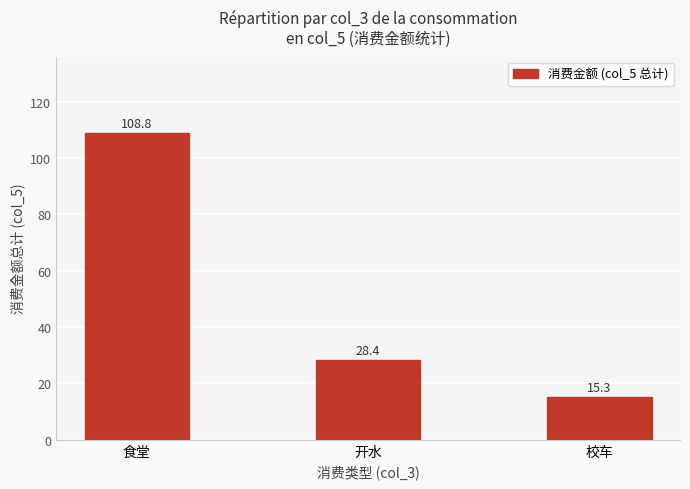

Rank the categories by value from highest to lowest.

食堂, 开水, 校车